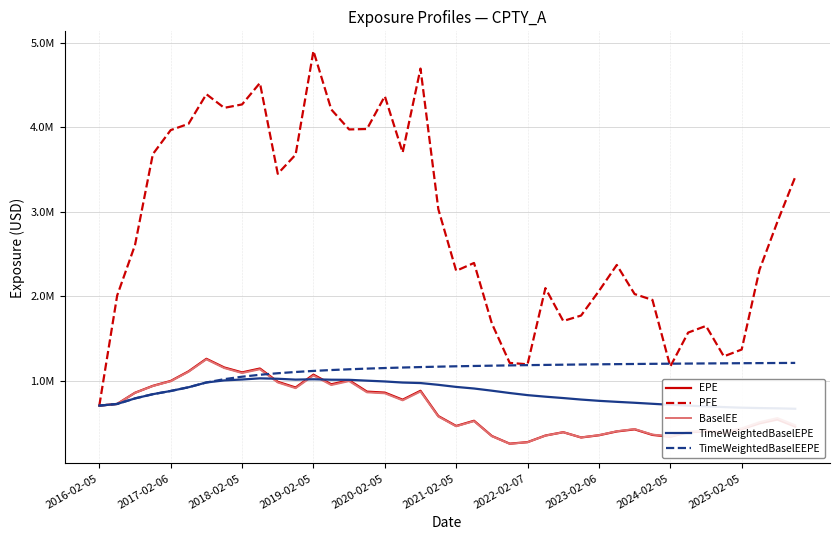

The EPE series shows 506366.4 at 14. True or false?

False